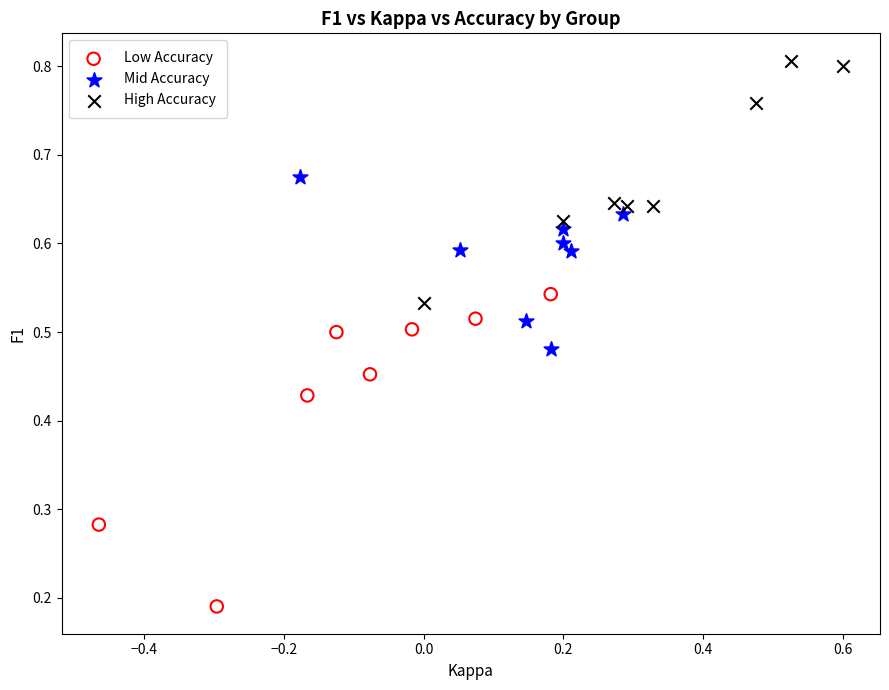

Which series contains the highest Y value?

High Accuracy